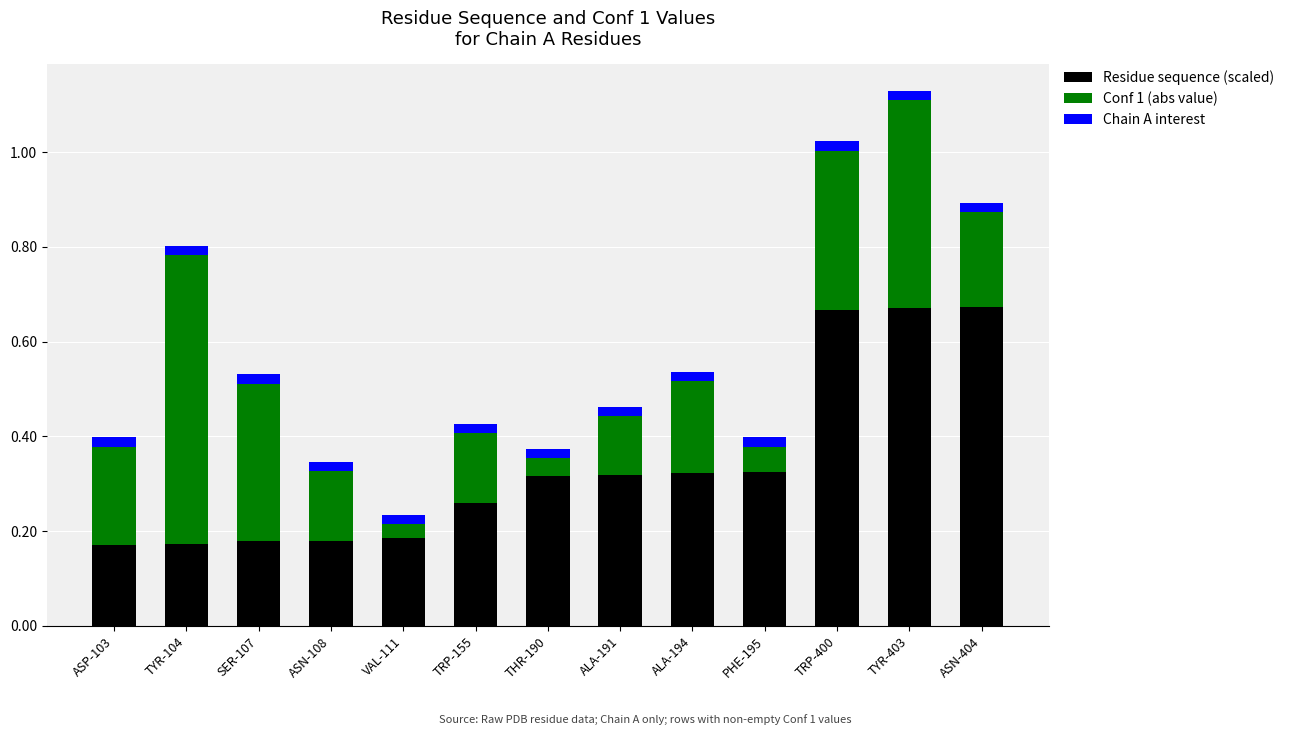

What is the sum of all Residue sequence (scaled) values?

4.4